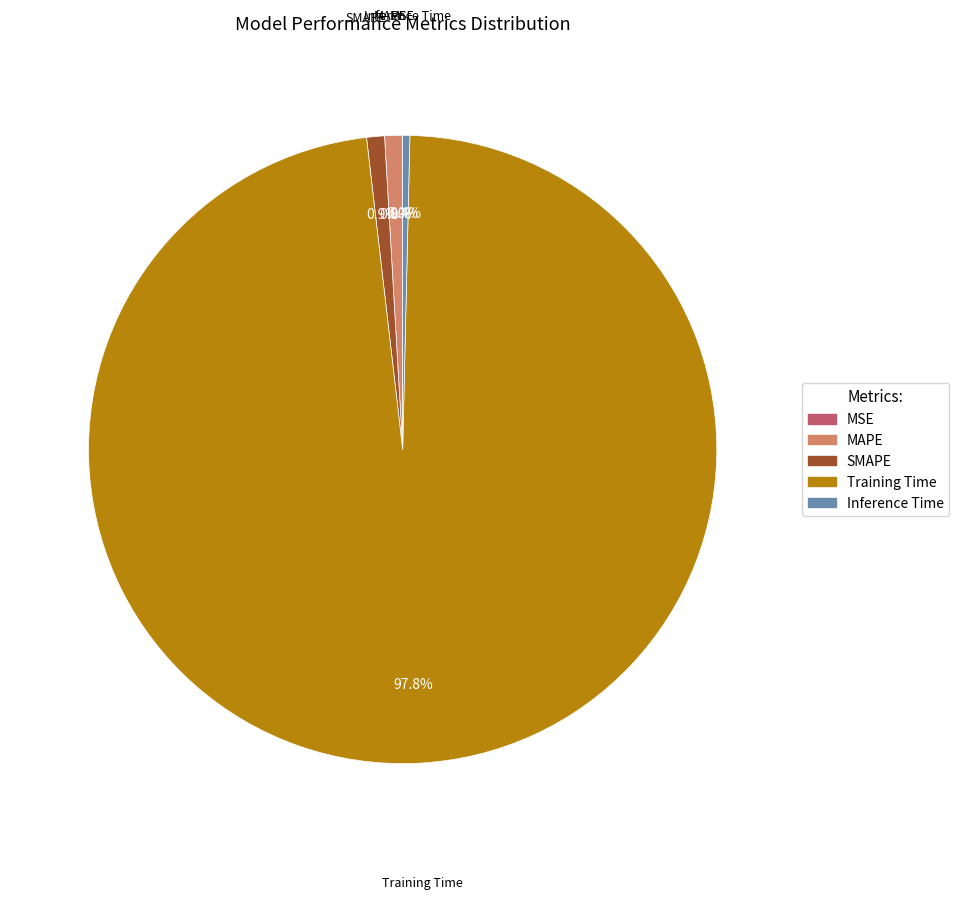

What percentage is NOT represented by Training Time?

2.2%